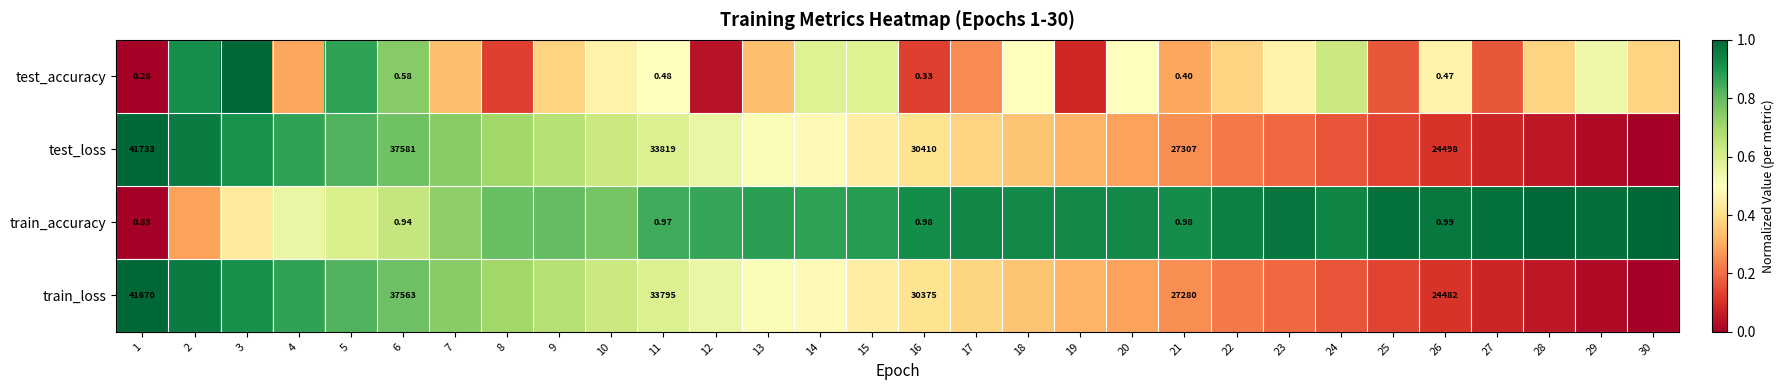

At 21, list the series in order from largest to smallest.

test_loss, train_loss, train_accuracy, test_accuracy